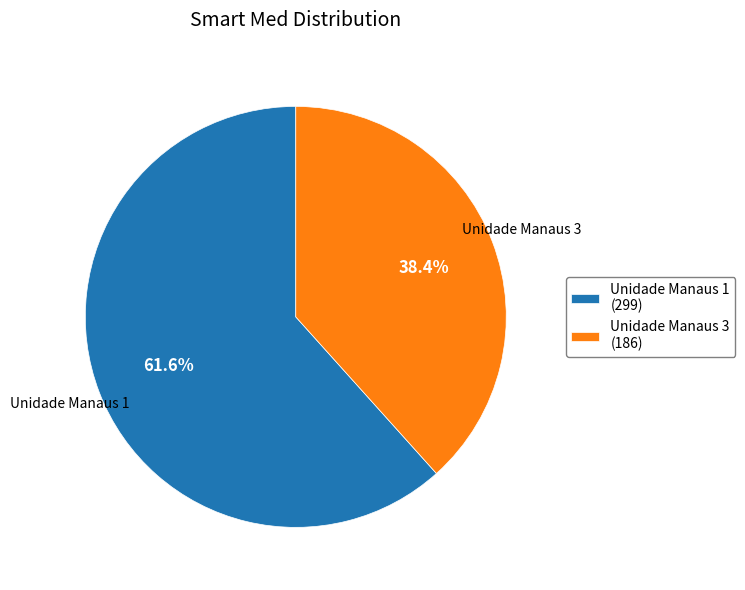

Approximately how many times larger is the value at Unidade Manaus 1 compared to Unidade Manaus 3?

1.6